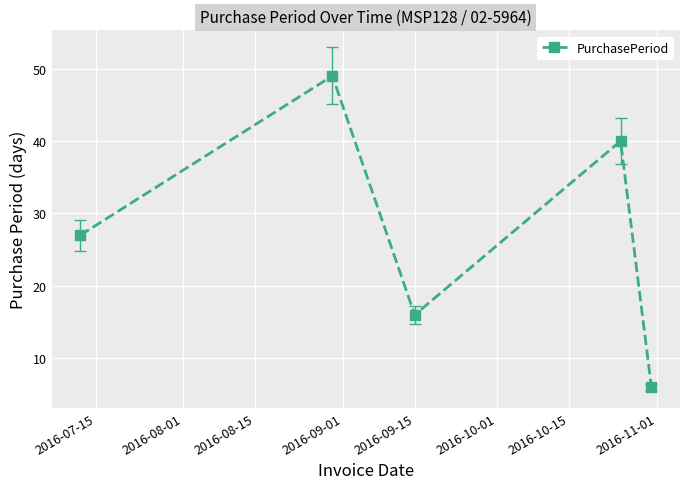

What is the value of the 4th point from the left?

40